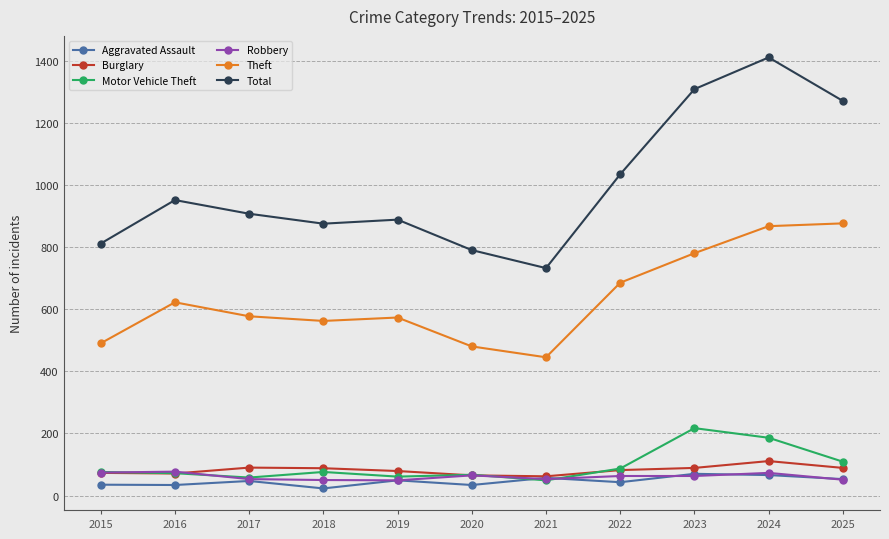

What is the approximate value of Total at 2024?

1410